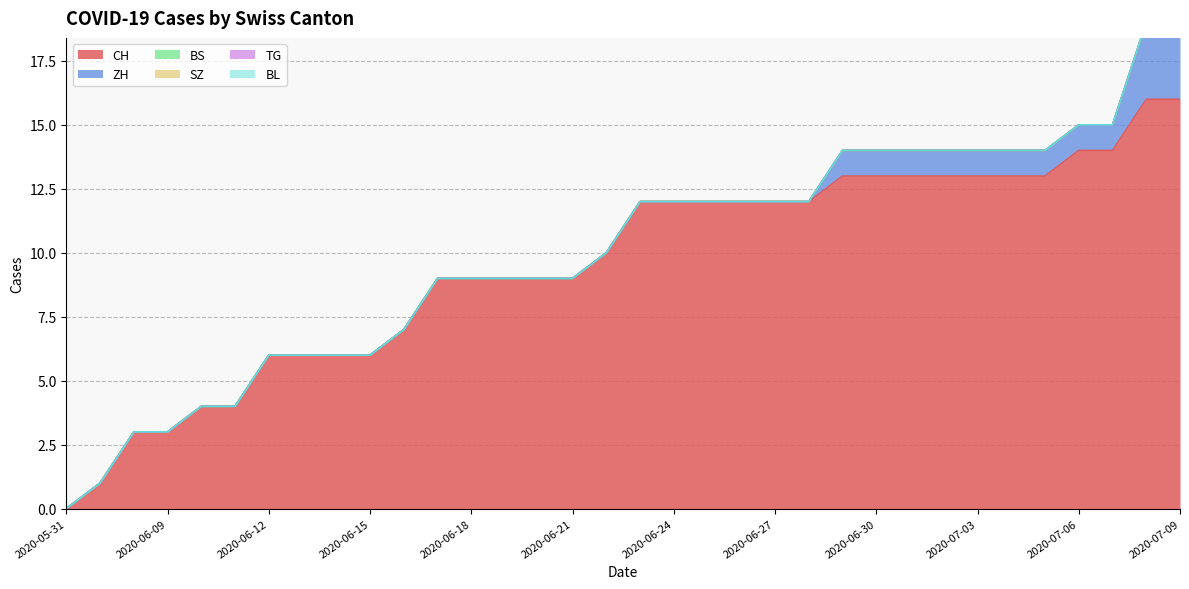

Which category has the lowest value in the BS series?

2020-05-31